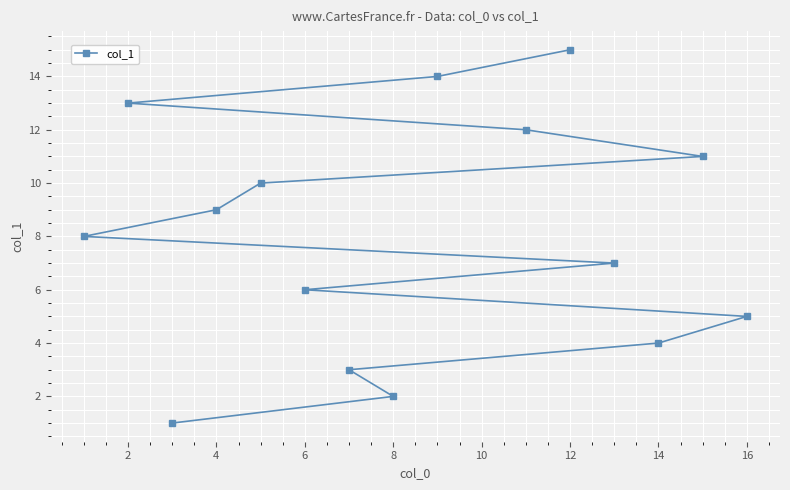

Read the value at 4, to the nearest 5.

10